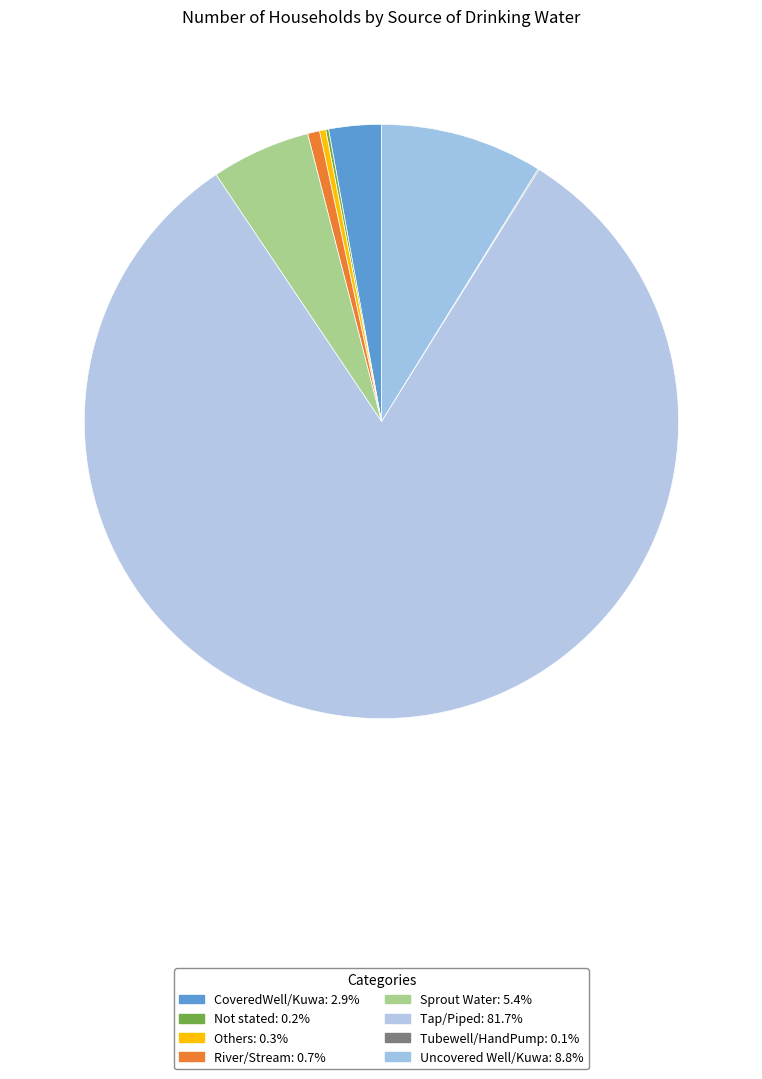

Rank the categories by value from lowest to highest.

Tubewell/HandPump, Not stated, Others, River/Stream, CoveredWell/Kuwa, Sprout Water, Uncovered Well/Kuwa, Tap/Piped